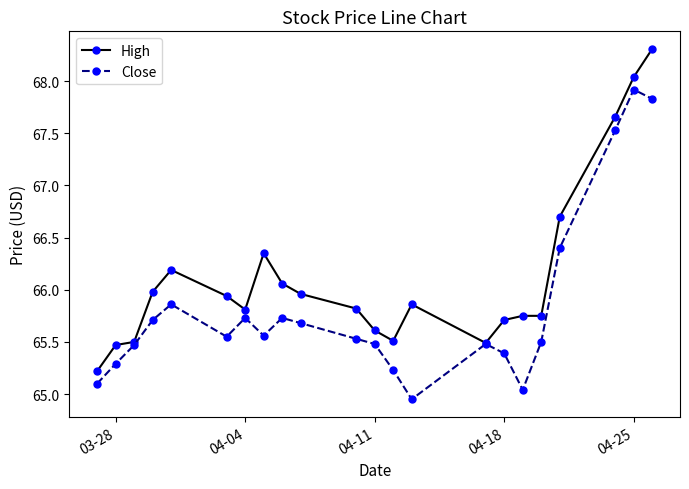

Does the chart display data point markers on the line(s)?

Yes